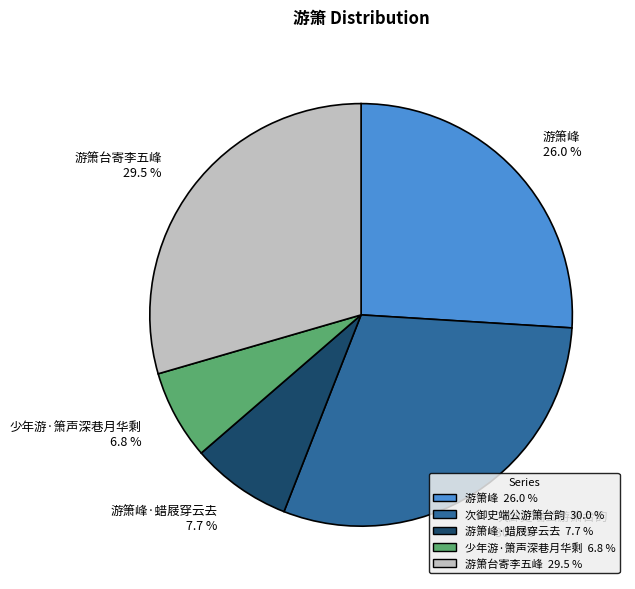

What percentage do 游箫台寄李五峰 and 游箫峰 together represent?

55.5%